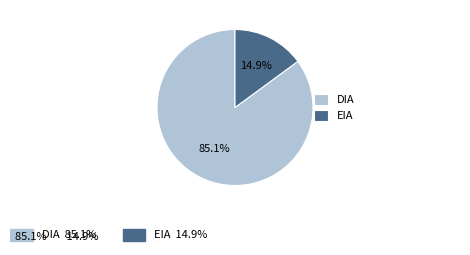

What percentage is NOT represented by EIA?

85.1%